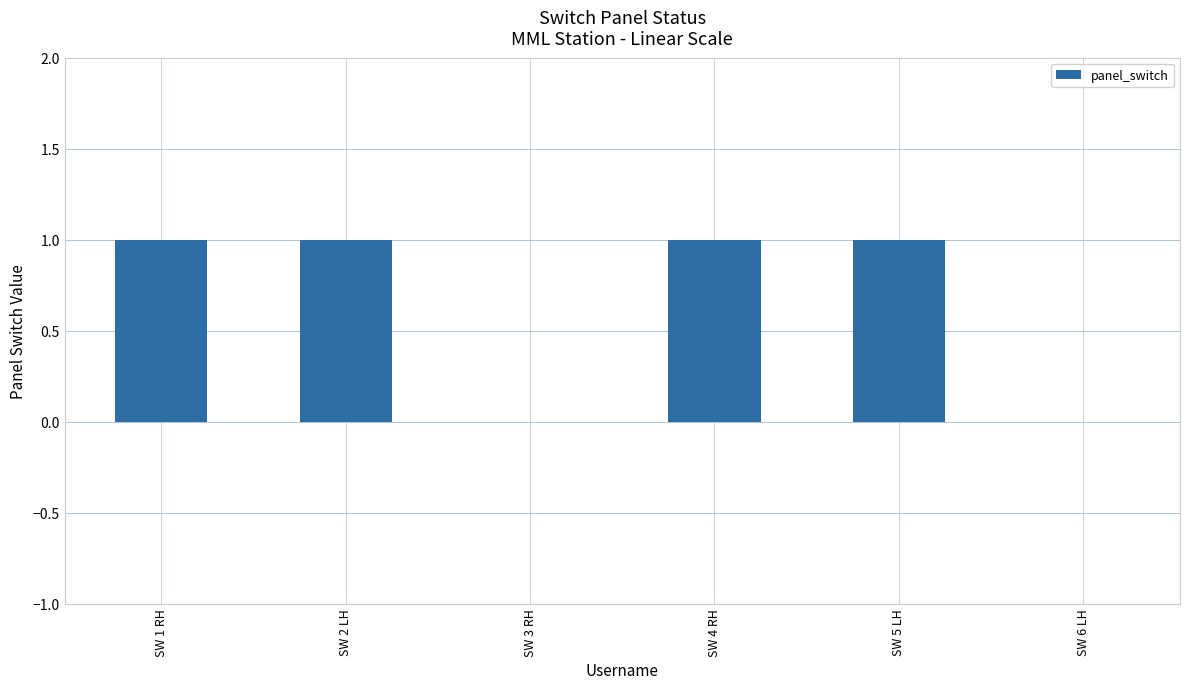

What is the sum of all values?

4